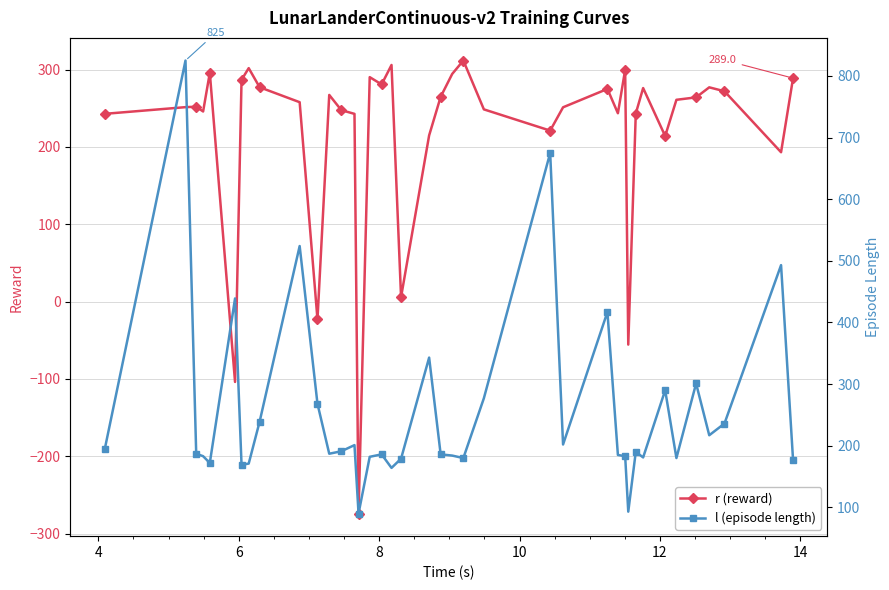

True or false: r (reward) has more than 2 points higher than both neighbors.

True